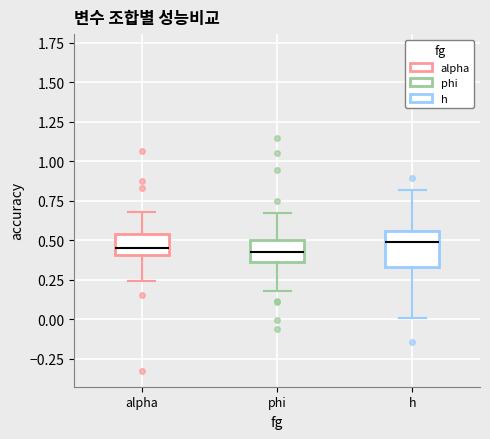

Reading left to right, transcribe this box plot: for each box, give where its median line is, the range the box spans, and where its two whiskers end, as read against the y-axis. The values are not printed on the chart, so give them approximately, as read against the axis.

alpha: median 0.45, box 0.40 to 0.55, whiskers 0.25 to 0.70
phi: median 0.40, box 0.35 to 0.50, whiskers 0.20 to 0.65
h: median 0.50, box 0.35 to 0.55, whiskers 0.00 to 0.80